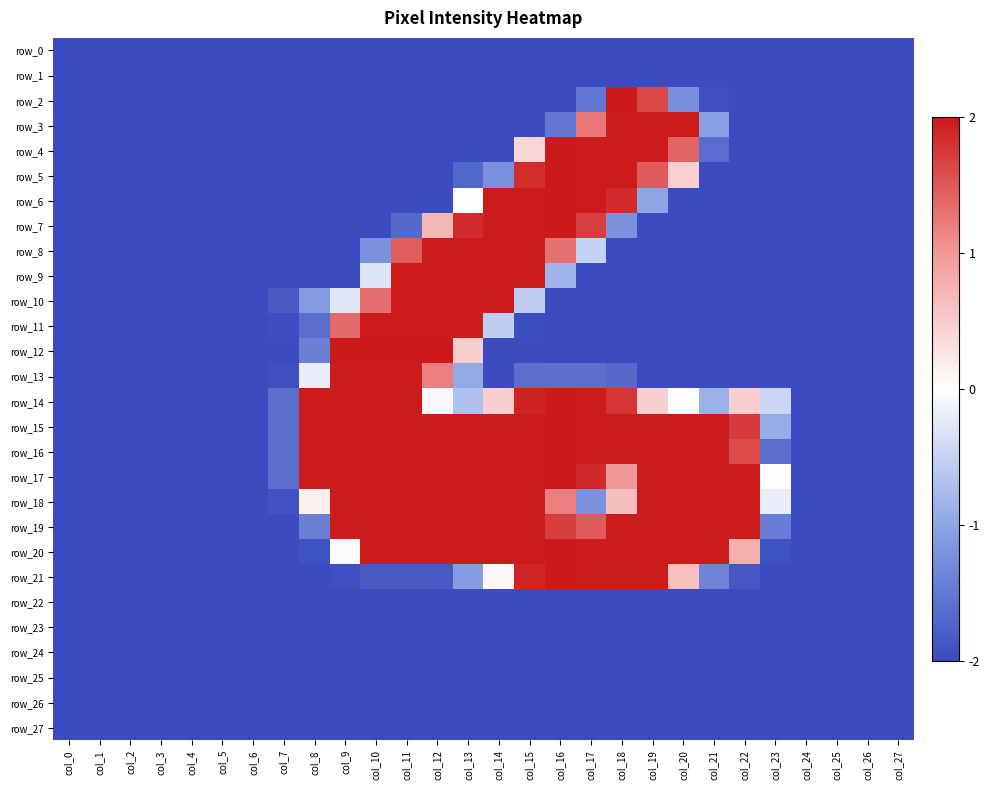

What is the difference between the row_9 values at col_15 and col_0?

4.0